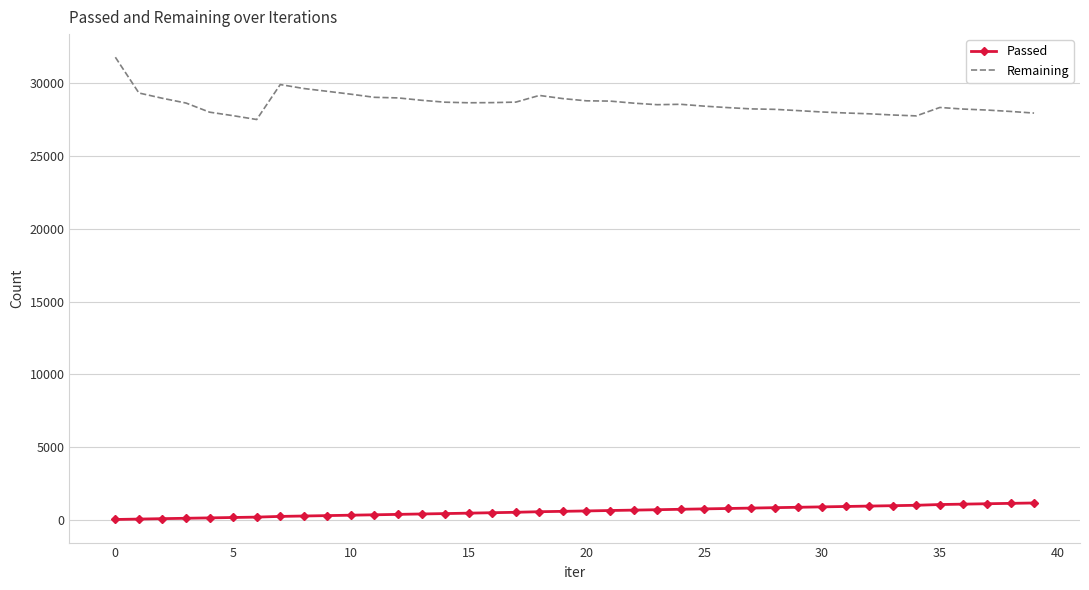

Which series has the widest spread of values?

Remaining